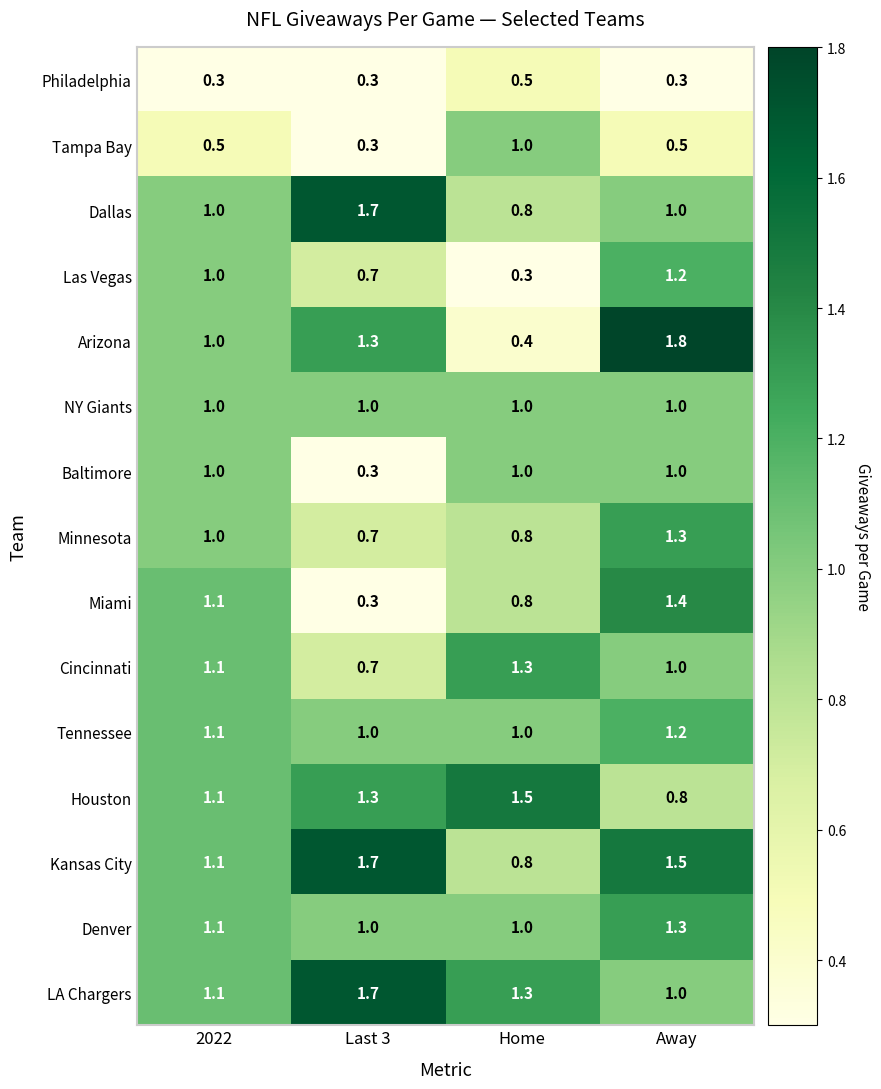

What is the sum of the Cincinnati values at Last 3 and Away?

1.7